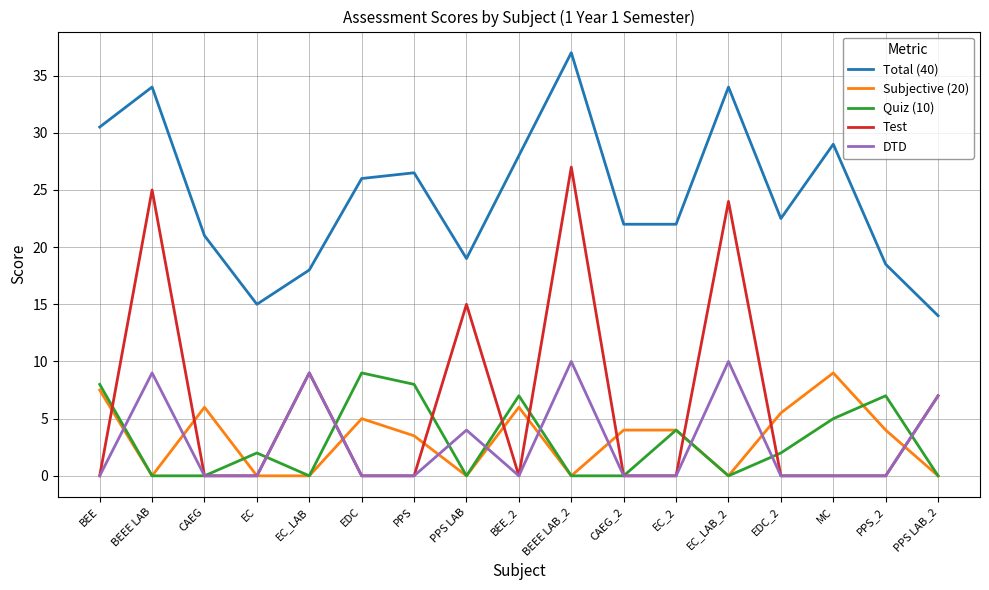

What is the difference between the maximum and second lowest values in the Quiz (10) series?

9.0